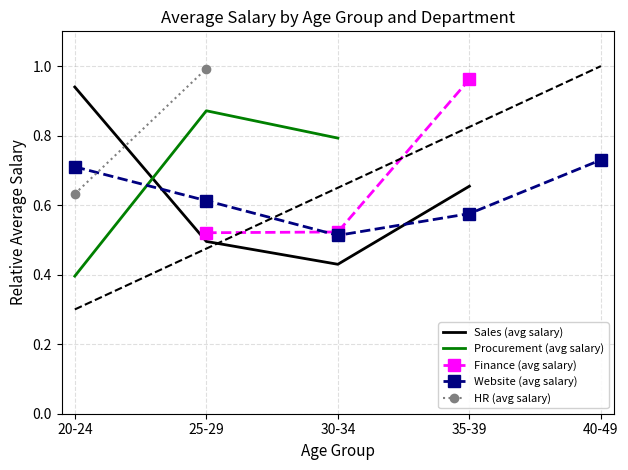

True or false: Website (avg salary) has more than 1 points higher than both neighbors.

False